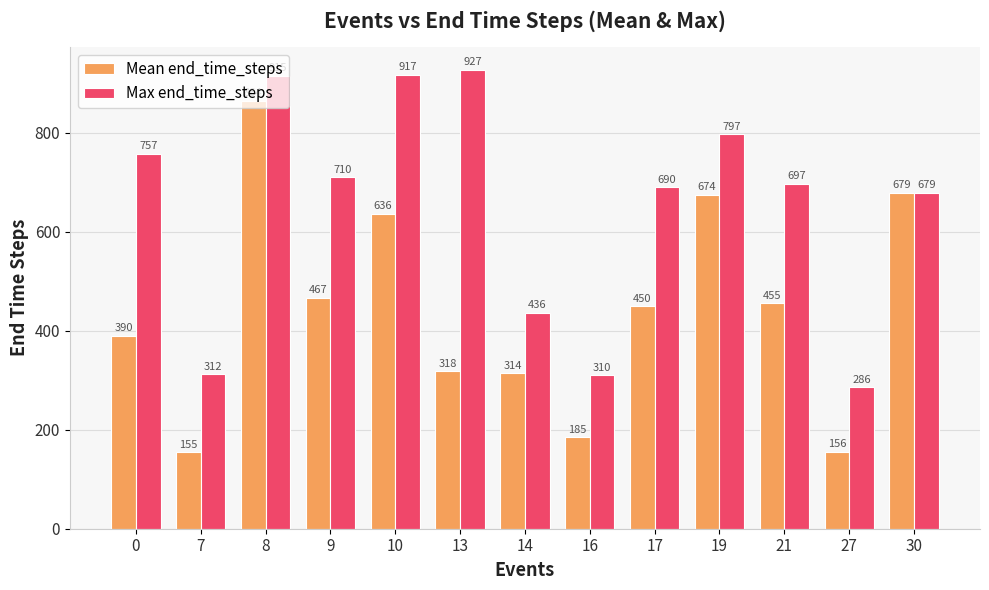

What is the maximum value for Max end_time_steps?

927.0